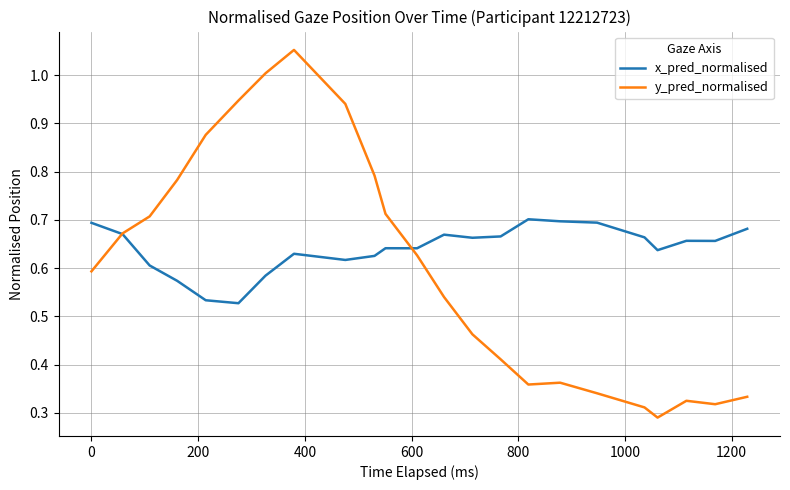

Which series has the largest range (max minus min)?

y_pred_normalised